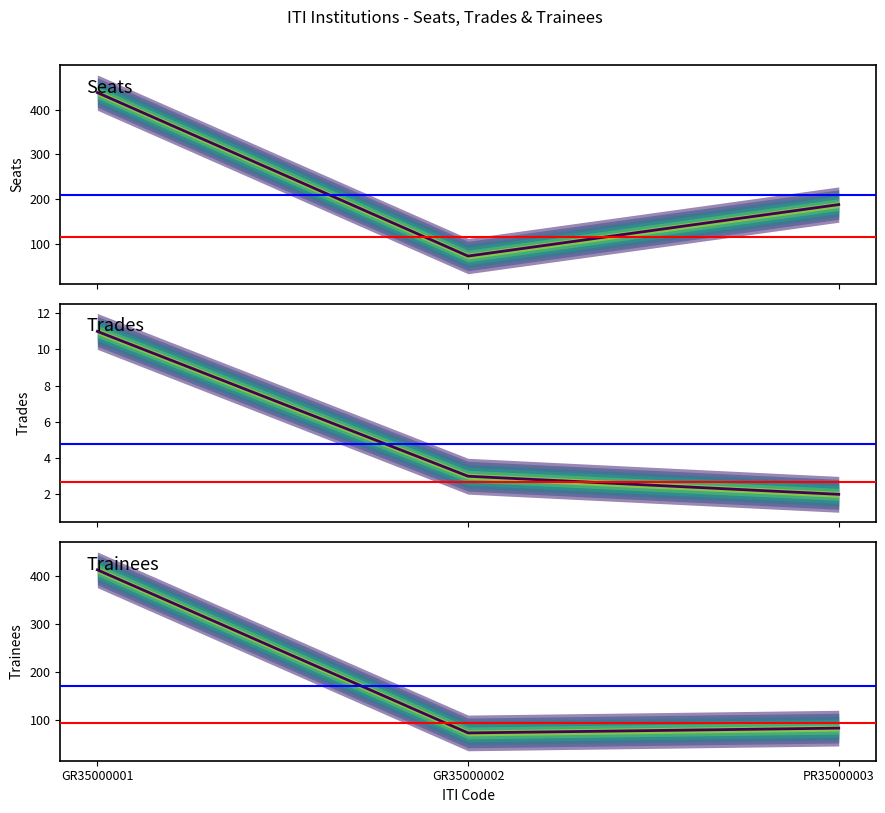

At which label does Trainees first exceed 83?

GR35000001